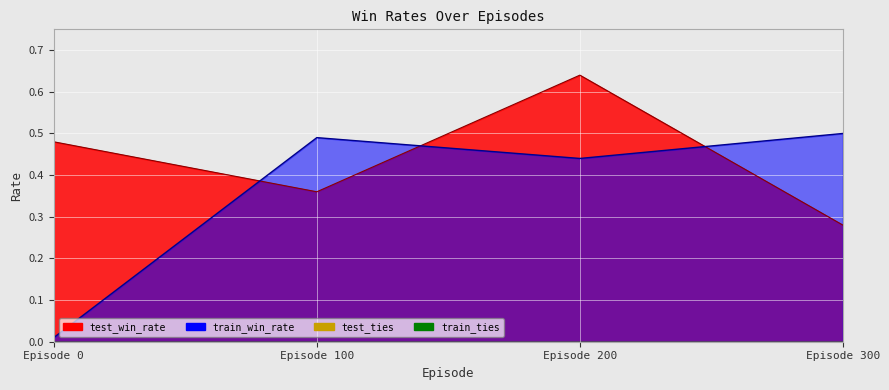

Where do test_win_rate and train_win_rate first cross each other?

Episode 0 and Episode 100